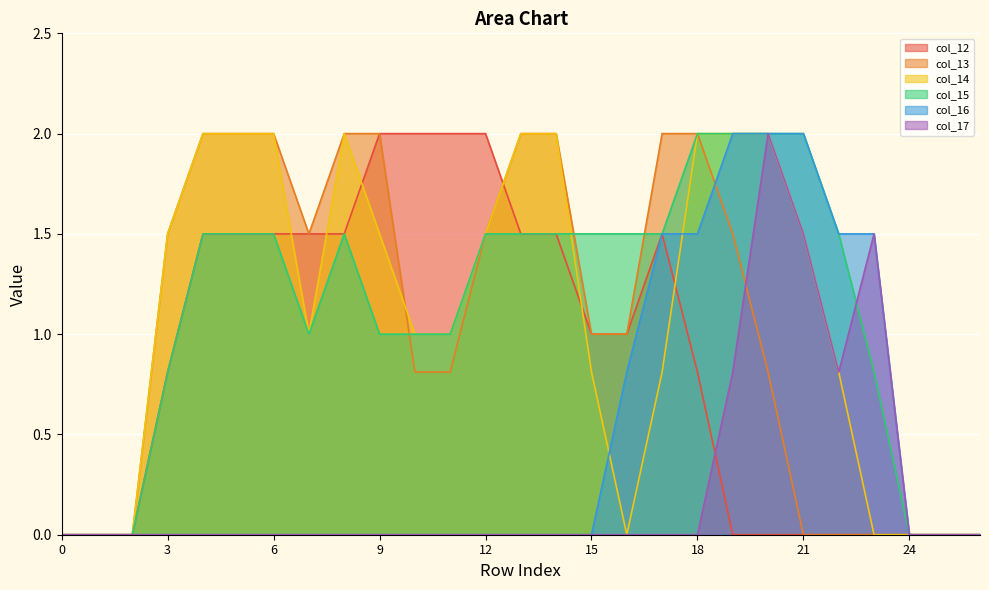

Is it true that col_15 equals 2.2 at 12?

False